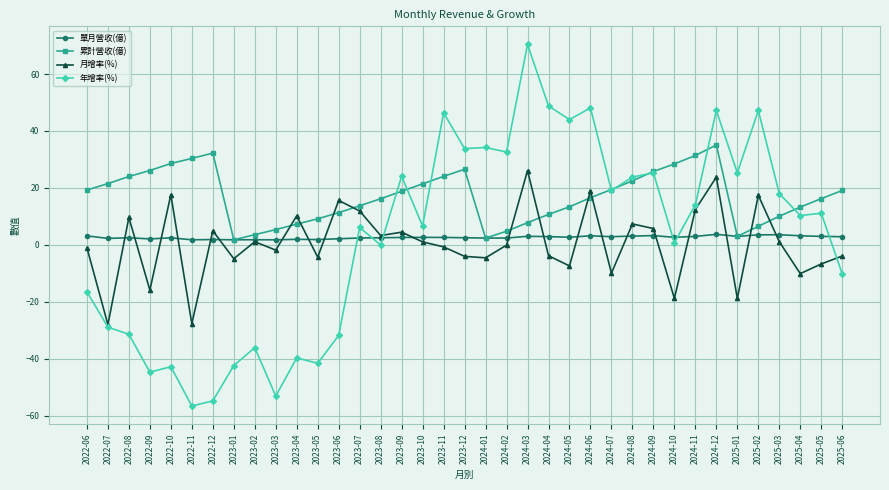

True or false: 年增率(%) and 累計營收(億) intersect in this chart.

True